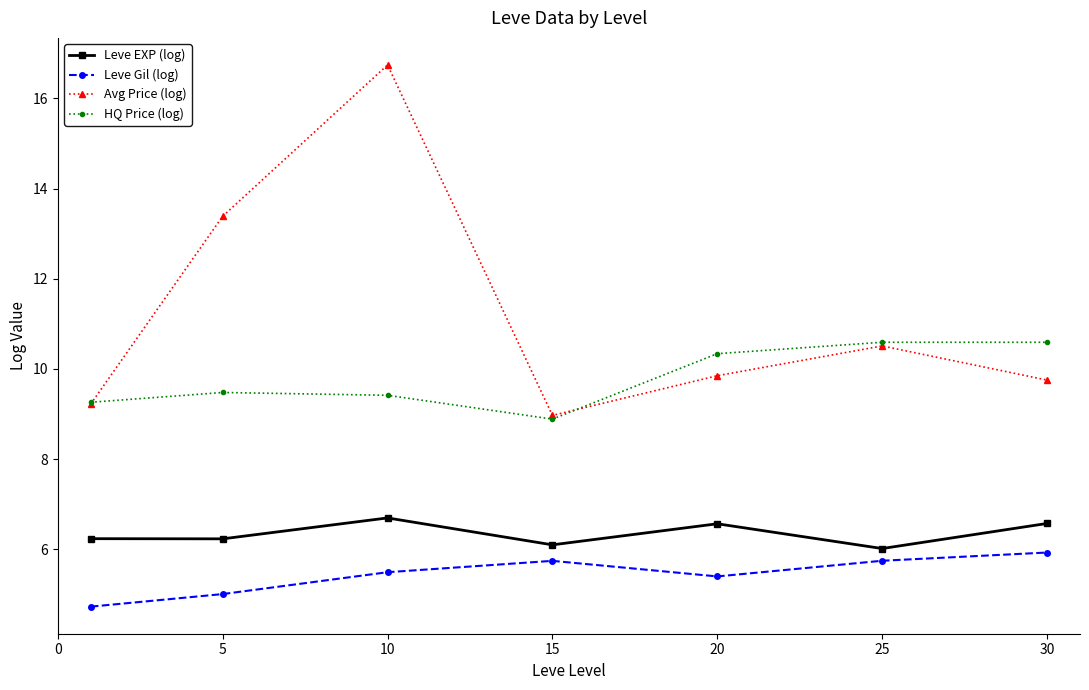

True or false: HQ Price (log) and Leve Gil (log) cross at least once.

False